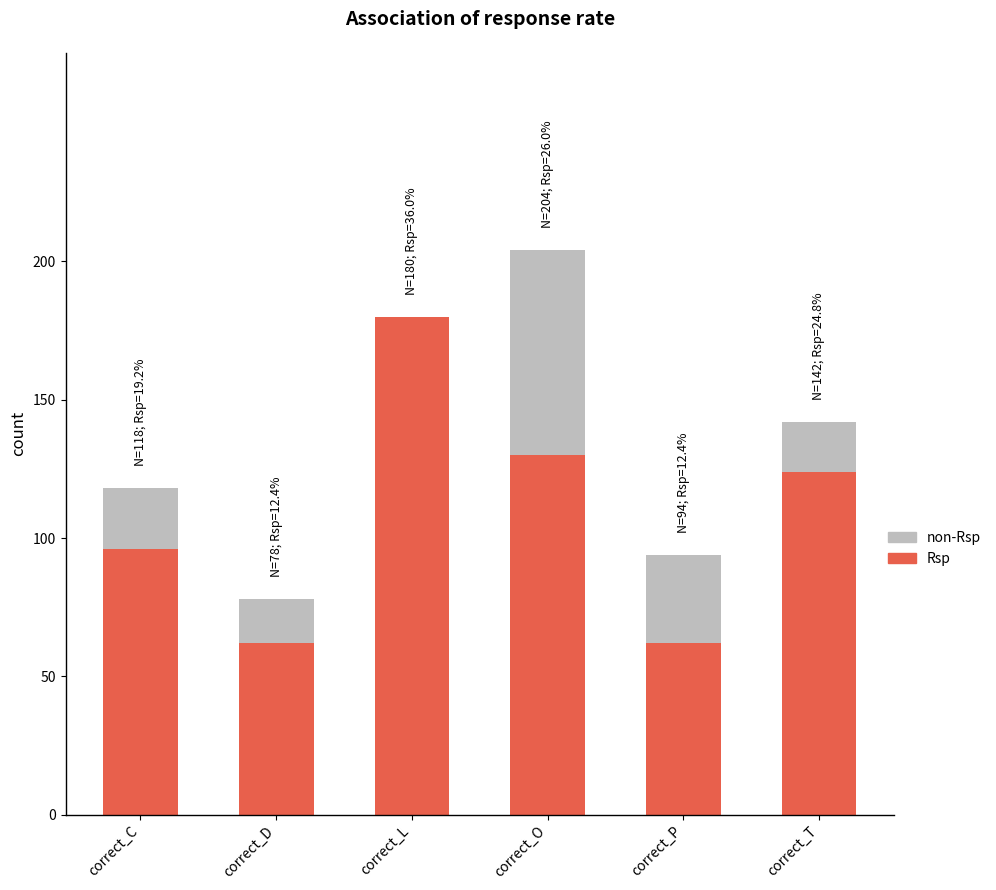

What value does the Rsp series have at correct_C?

96.0